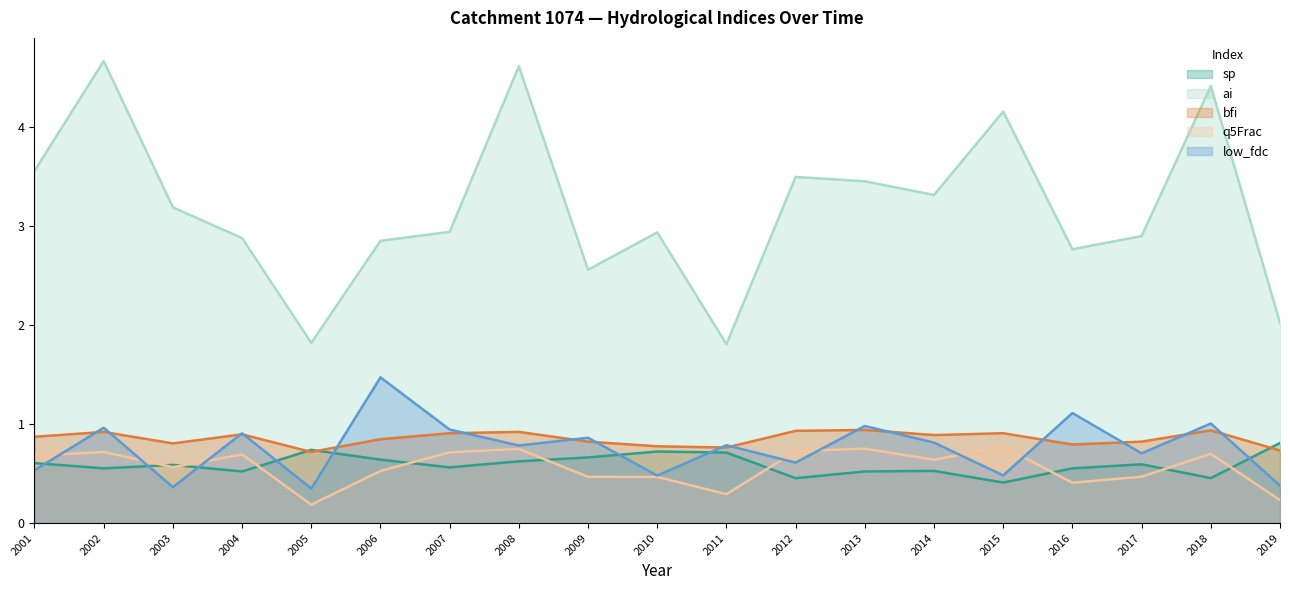

Which category has the lowest value in the q5Frac series?

2005